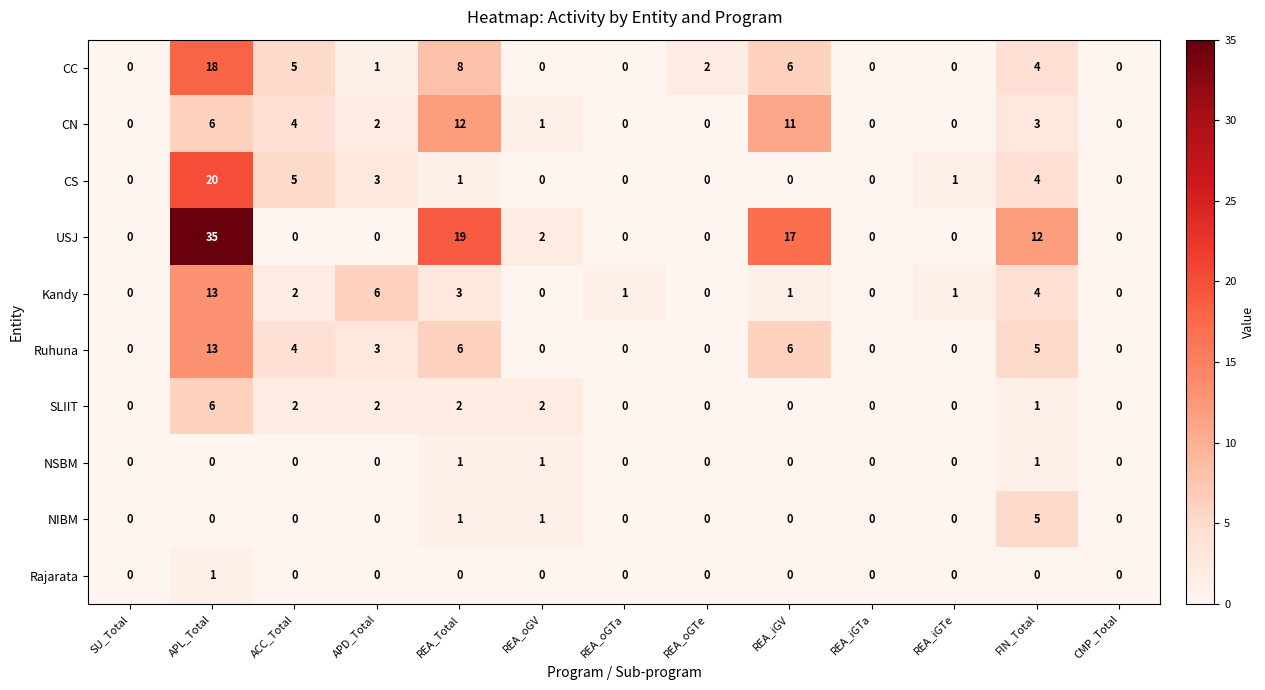

What is the total value across all series at FIN_Total?

39